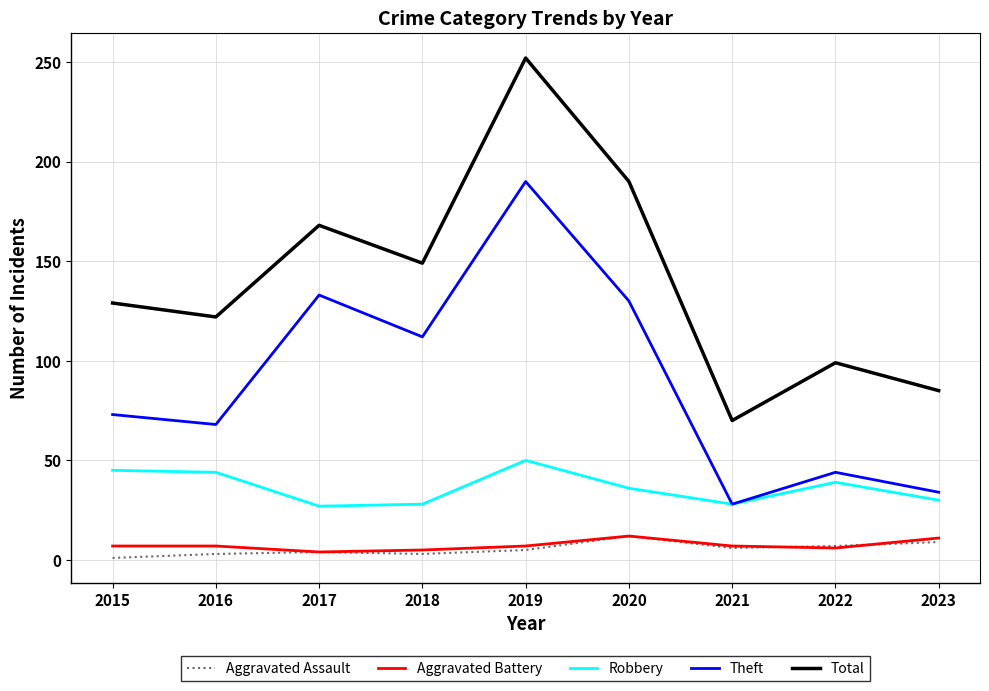

True or false: Theft and Aggravated Assault intersect in this chart.

False